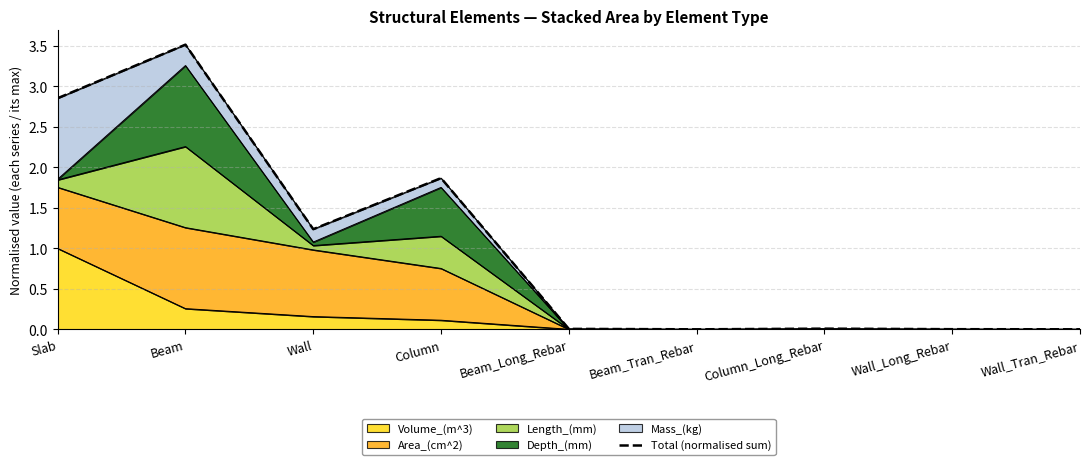

Where is the first local maximum?

Beam